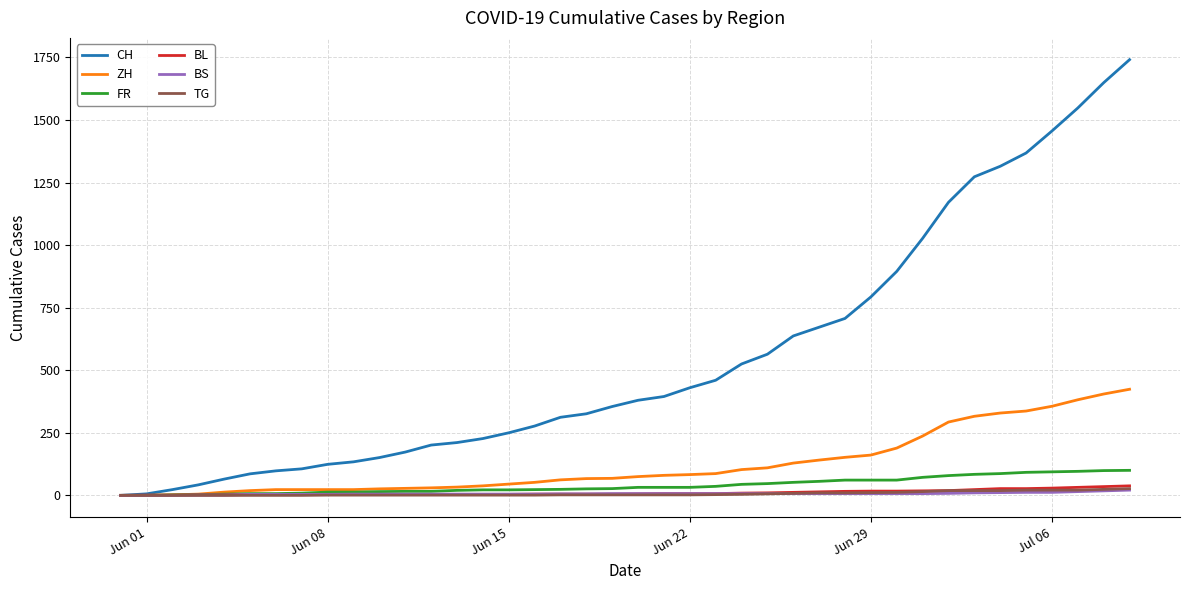

Which series has the widest spread of values?

CH